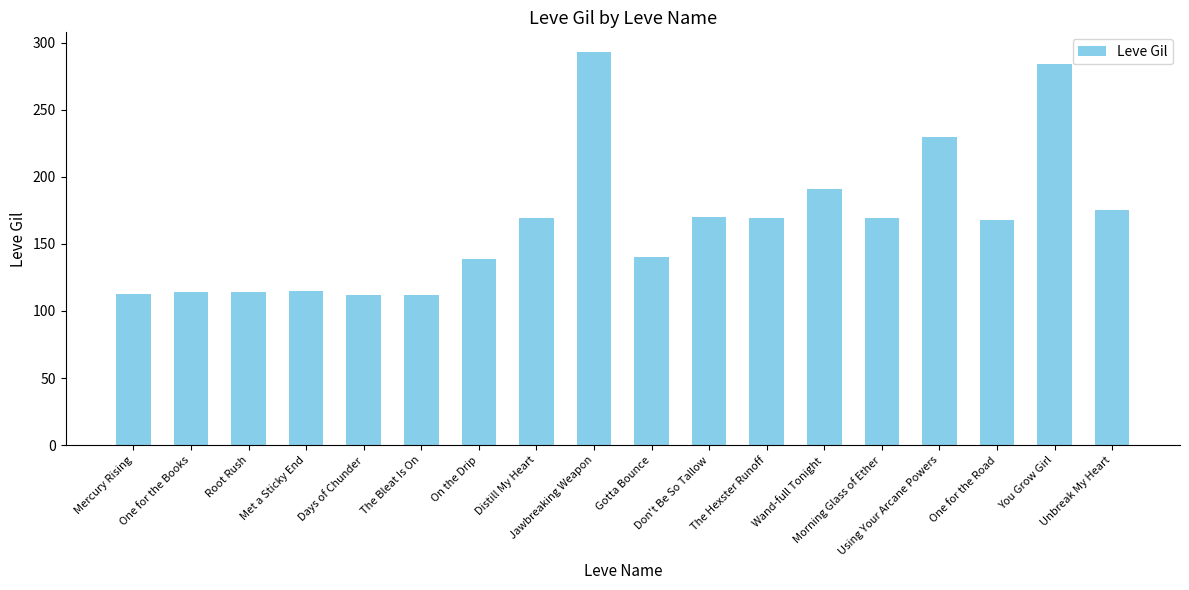

Read the value at On the Drip.

139